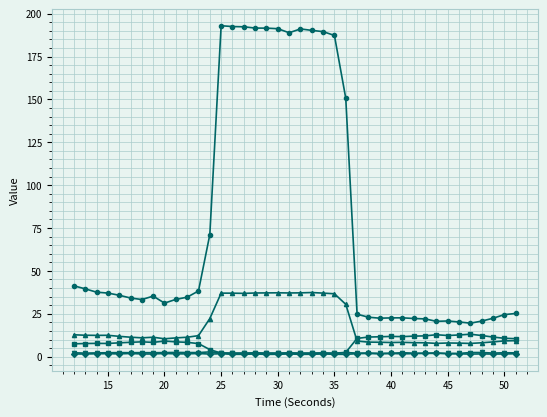

What is the maximum value shown in the chart?

193.0